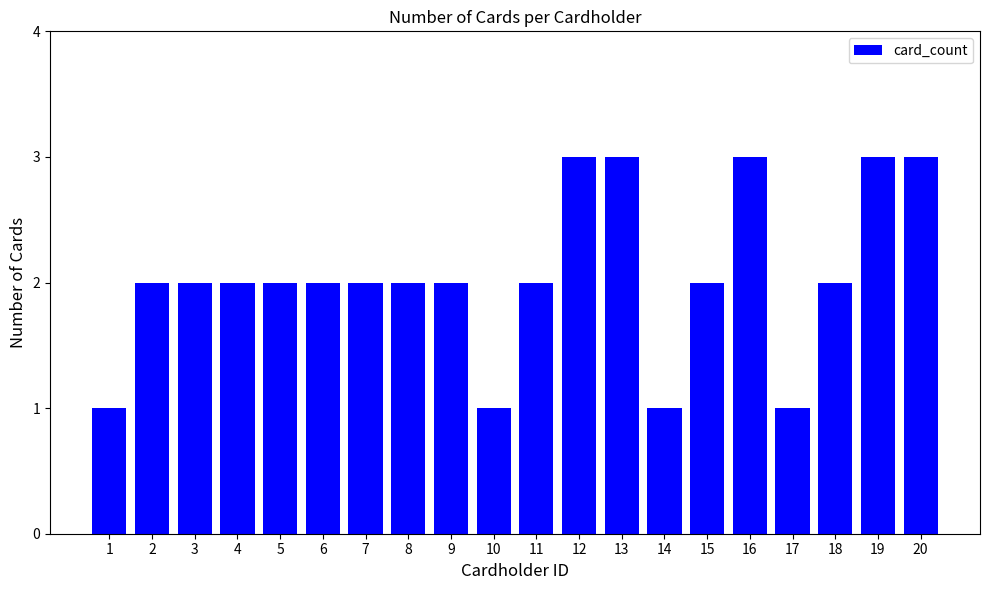

The value at 4 is 1. True or false?

False